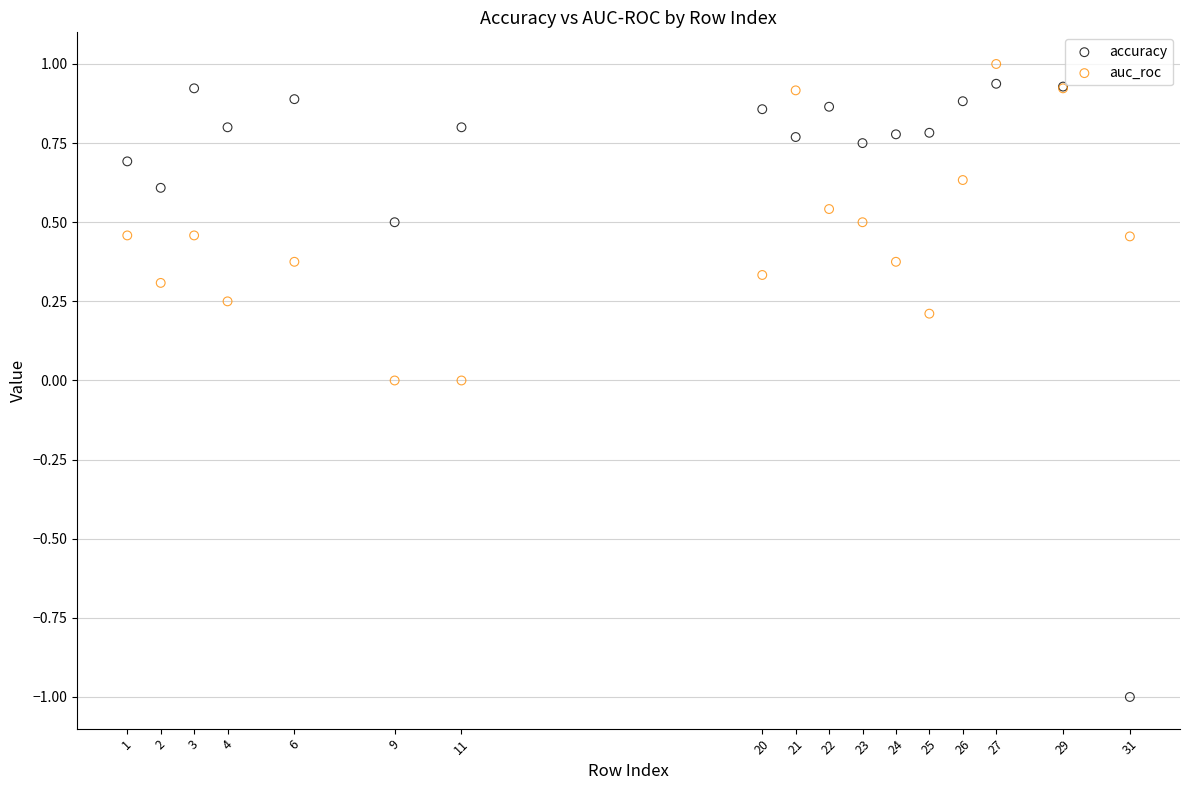

Which series has the widest spread of Y values?

accuracy